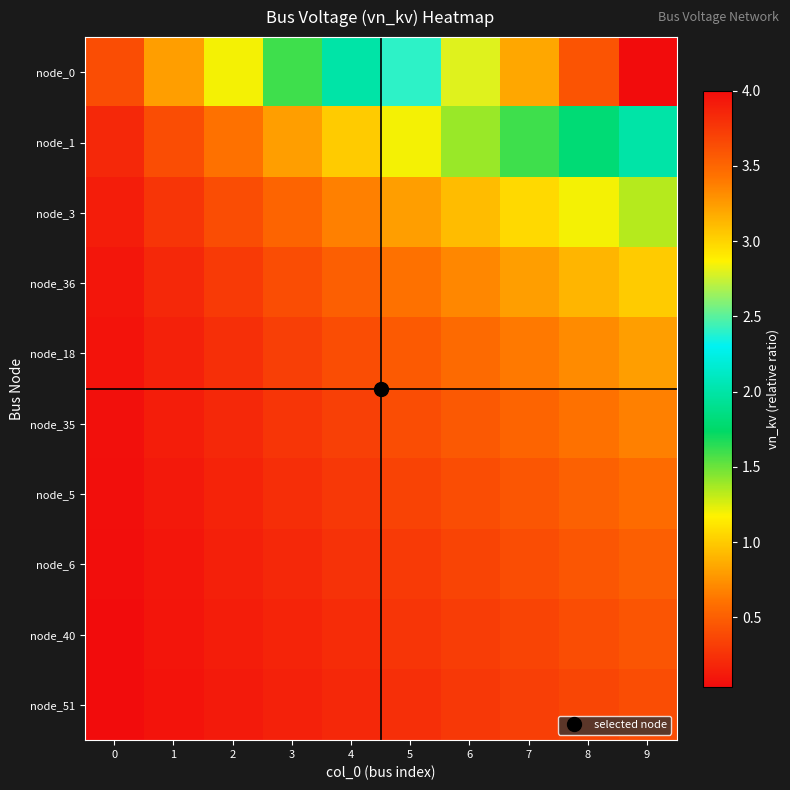

What is the total value across all series at 4?

5.9